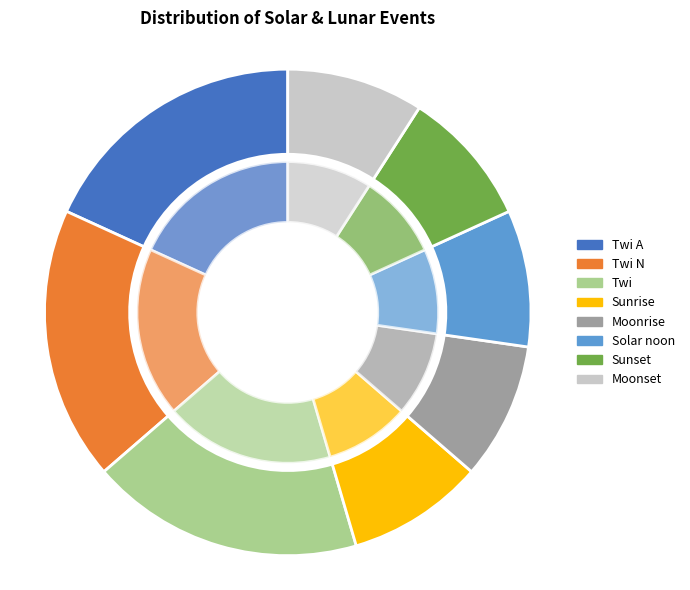

Is it true that Sunrise is 9% of the pie?

True